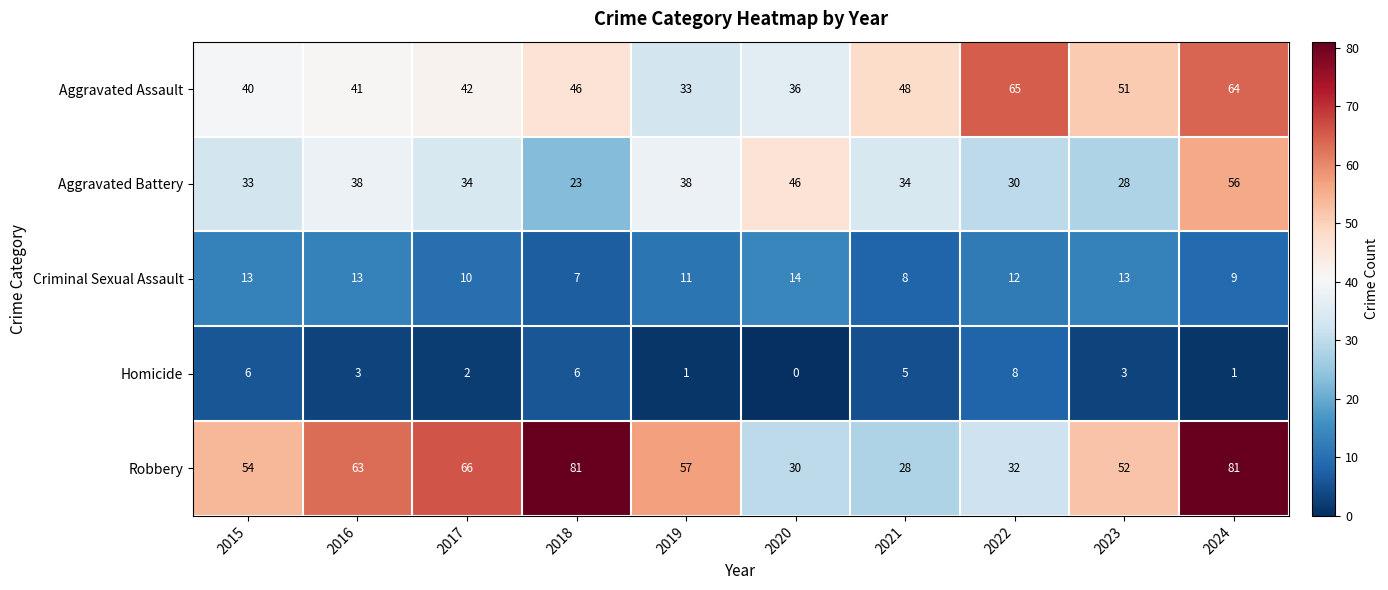

Where does the Criminal Sexual Assault series first go above 12?

2015